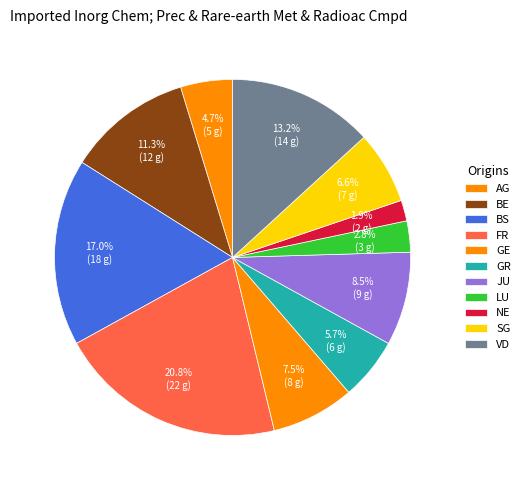

What percentage is the GE slice, to the nearest percent?

8%